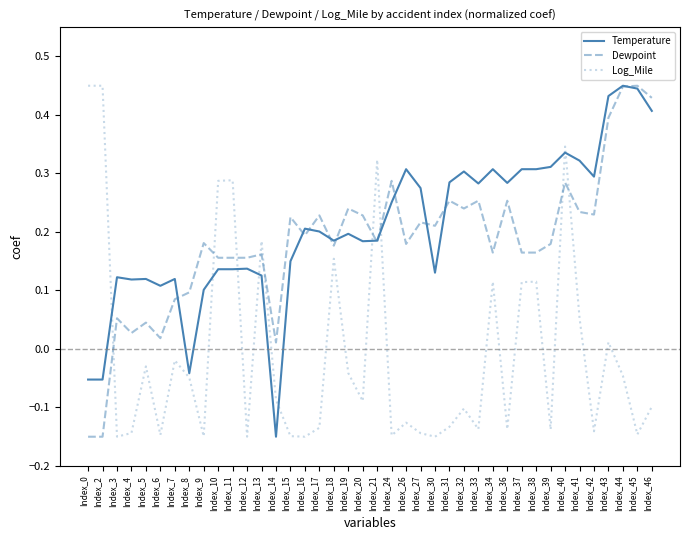

Where do Log_Mile and Temperature first cross each other?

Index_2 and Index_3